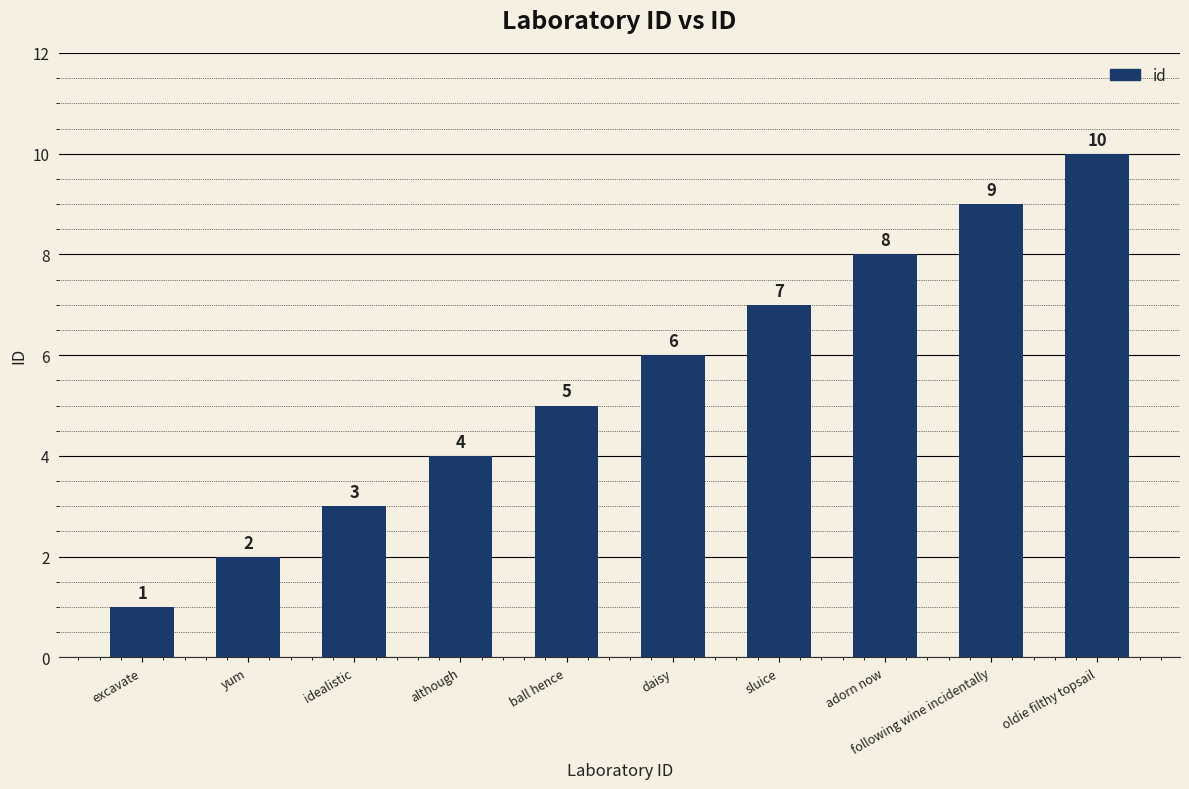

At which label is the value closest to 5?

ball hence